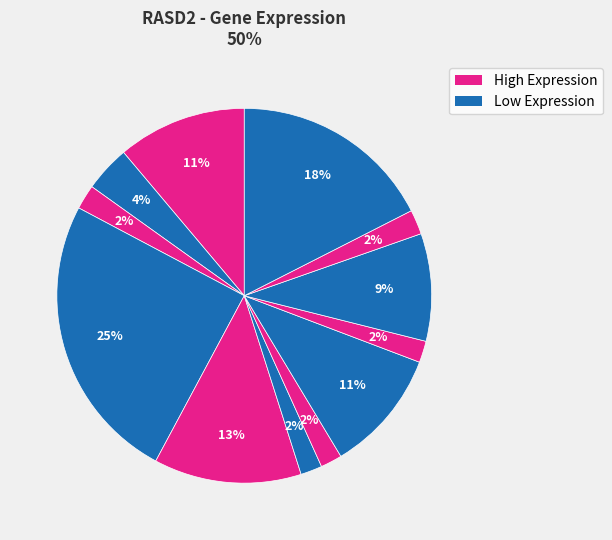

How many slices are in this pie chart?

12